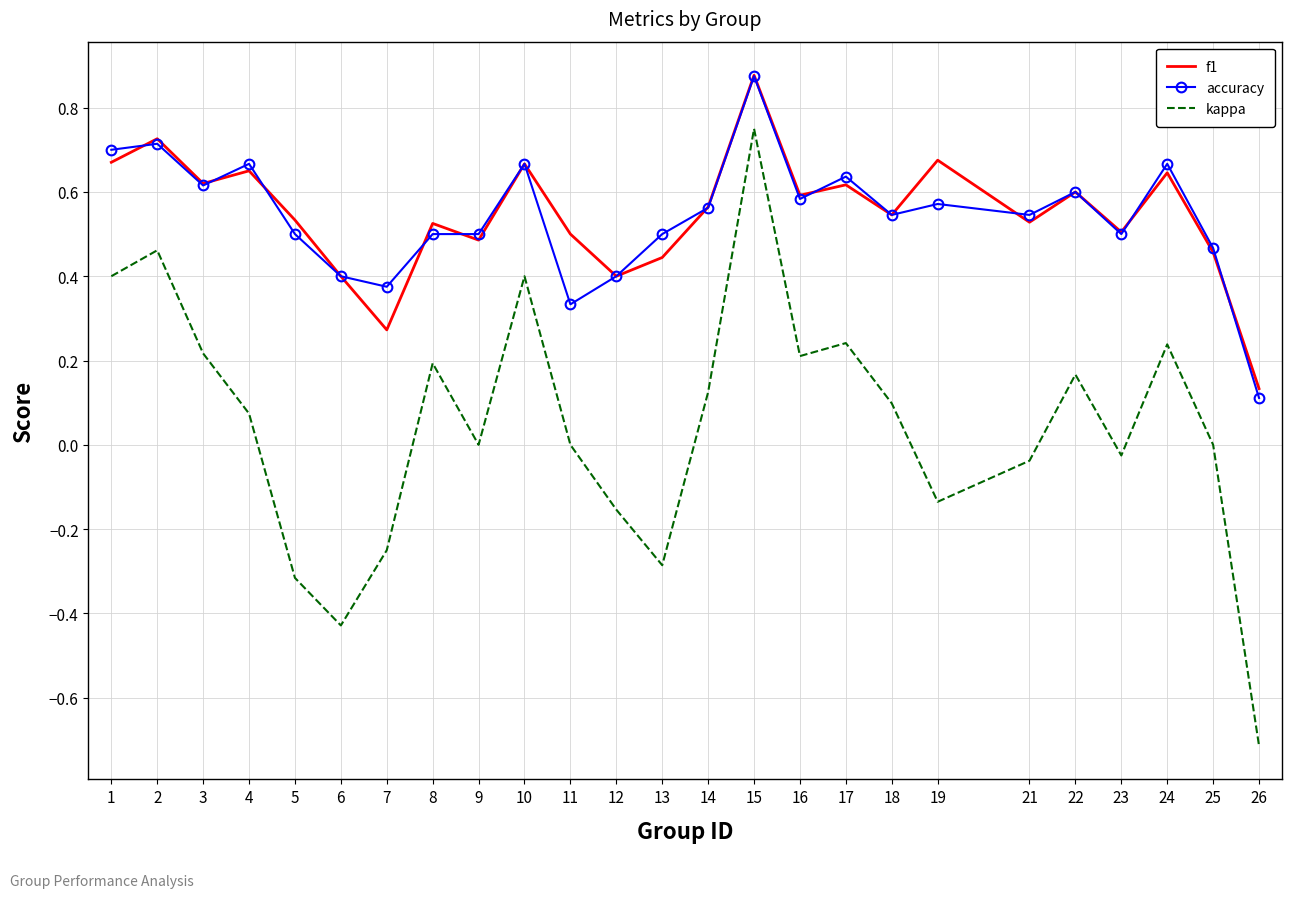

At which label does accuracy reach its peak?

15